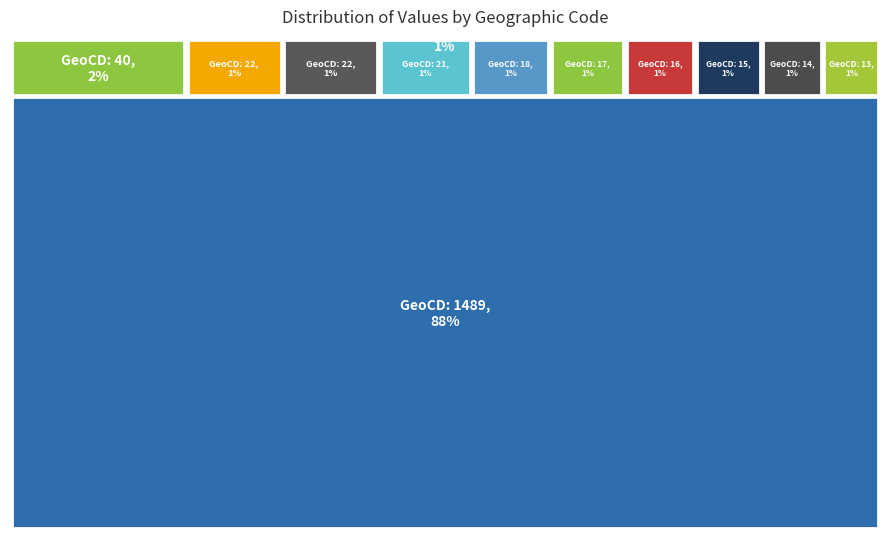

Which category has the biggest portion of the pie?

1489